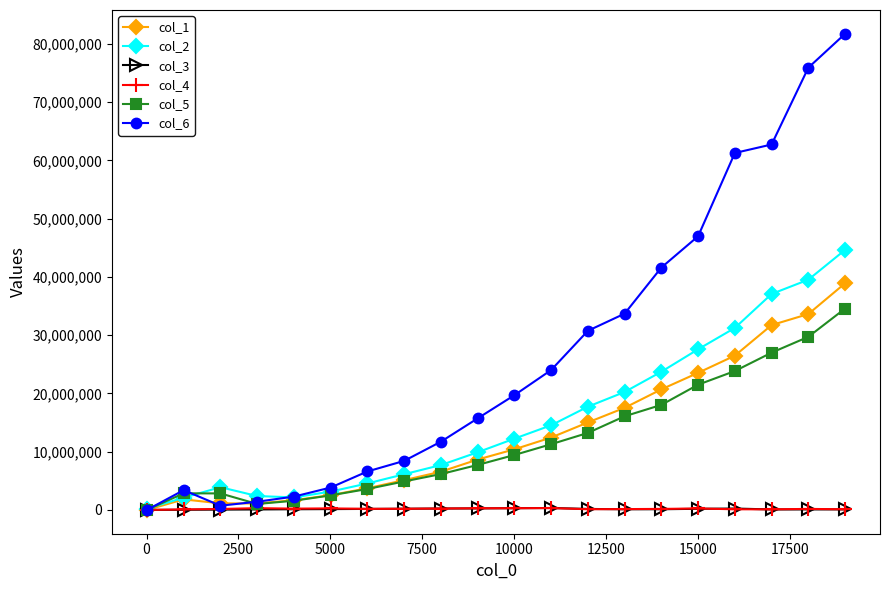

Which series has the largest range (max minus min)?

col_6